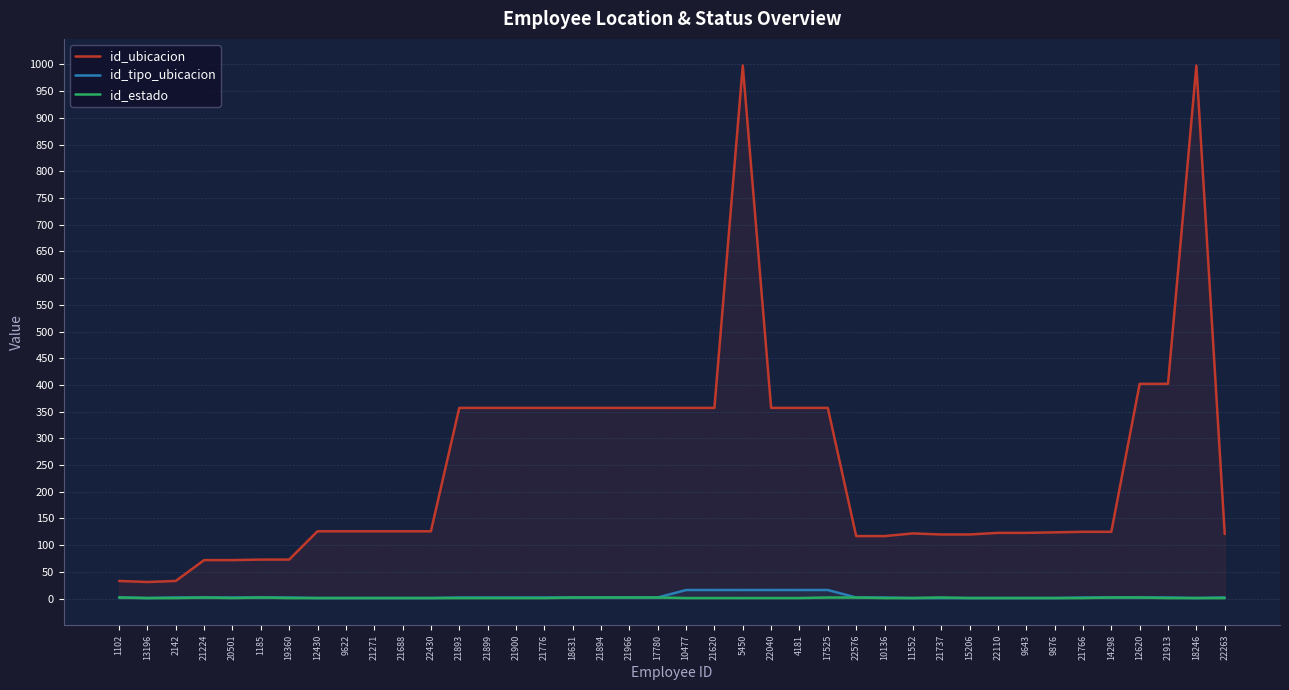

What is the spread (max minus min) of values at 21893?

356